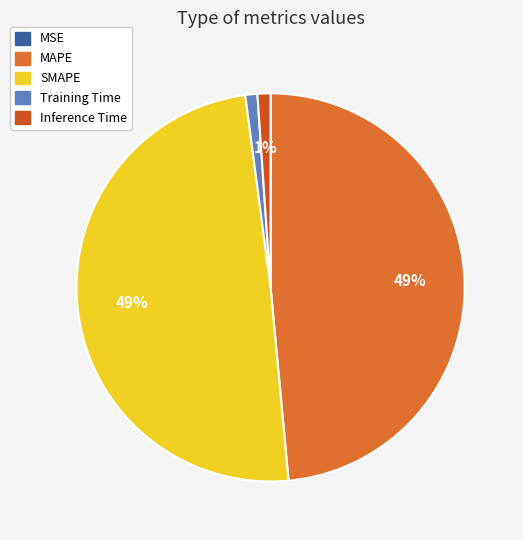

Rank the categories by value from lowest to highest.

MSE, Training Time, Inference Time, MAPE, SMAPE